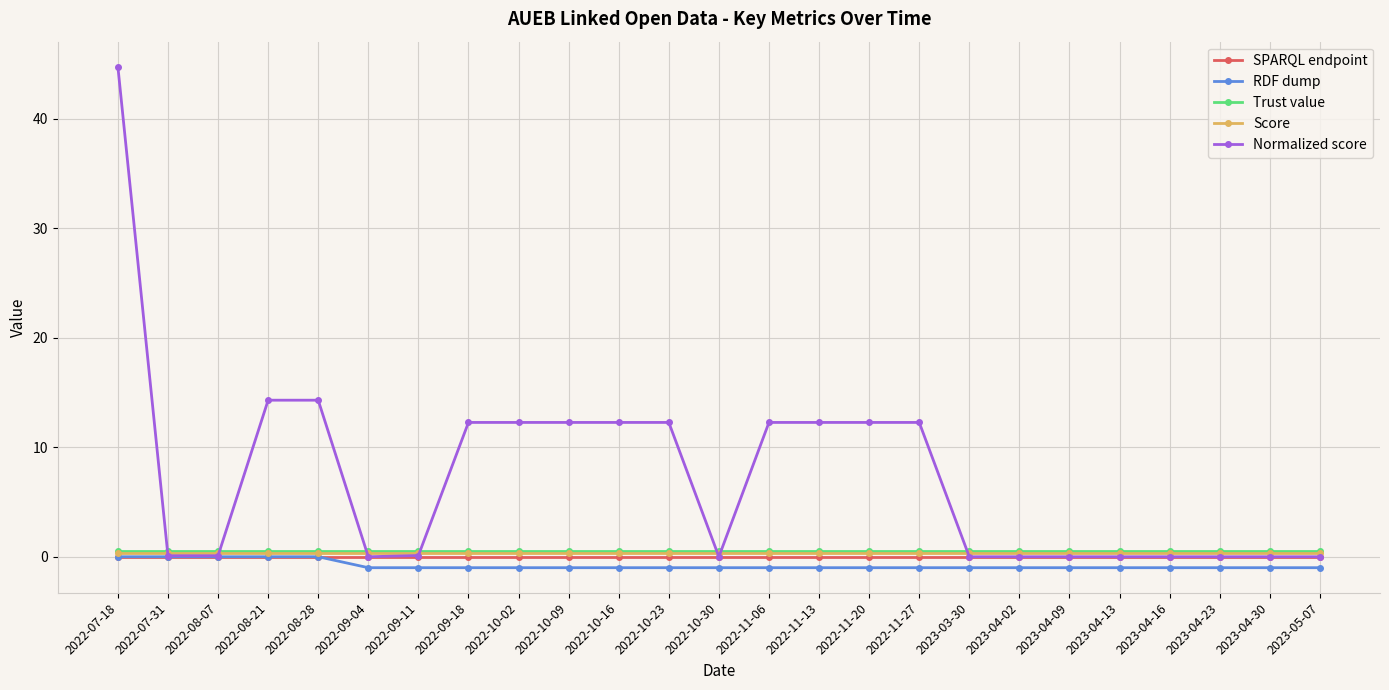

What is the label of the 16th point from the left?

2022-11-20